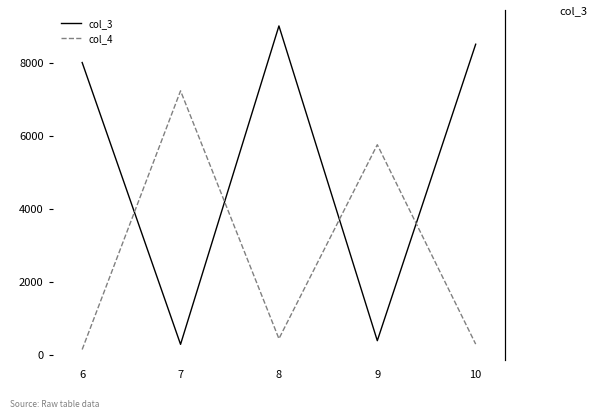

Which label corresponds to the smallest value in the chart?

6